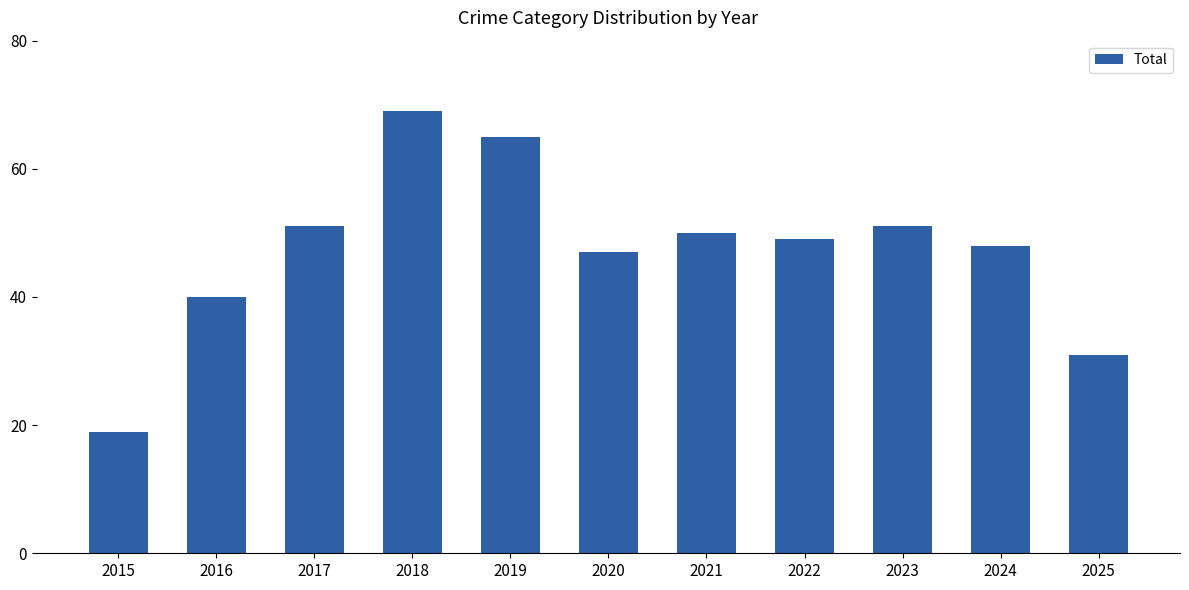

What is the average value?

47